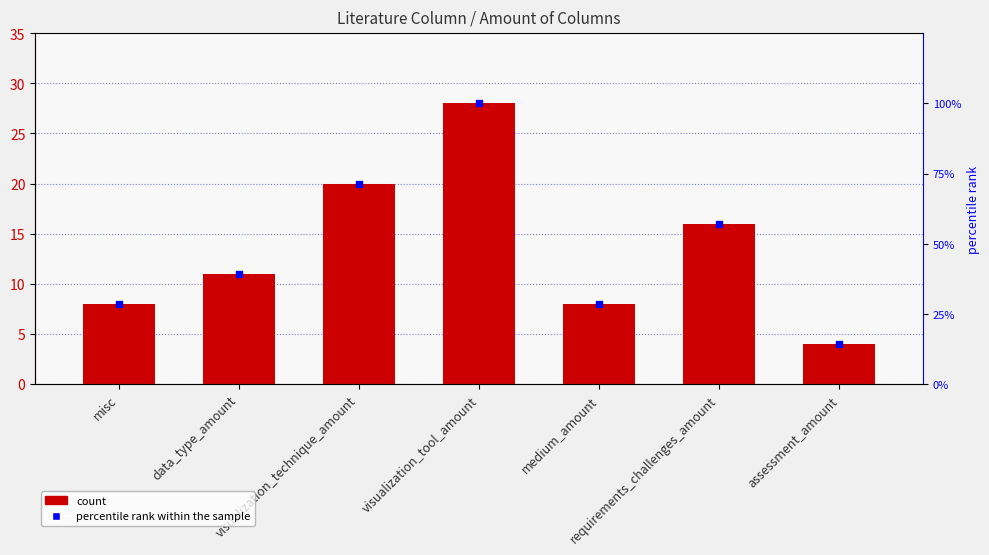

Which series contains the highest Y value?

percentile rank within the sample